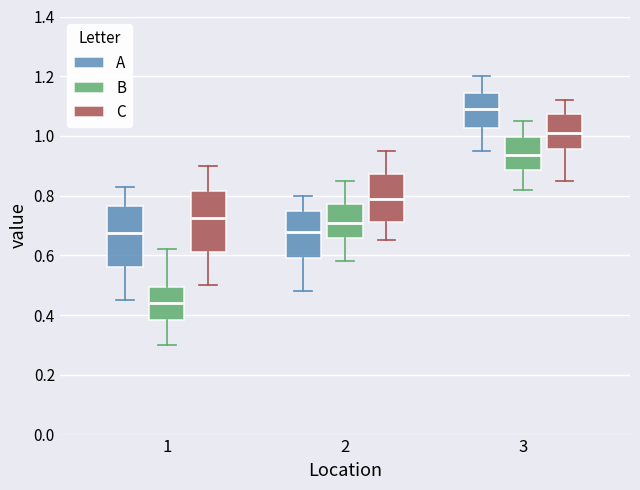

Reading left to right, transcribe this box plot: for each box, give where its median line is, the range the box spans, and where its two whiskers end, as read against the y-axis. The values are not printed on the chart, so give them approximately, as read against the axis.

1 (A): median 0.68, box 0.56 to 0.76, whiskers 0.46 to 0.84
1 (B): median 0.44, box 0.38 to 0.50, whiskers 0.30 to 0.62
1 (C): median 0.72, box 0.62 to 0.82, whiskers 0.50 to 0.90
2 (A): median 0.68, box 0.60 to 0.74, whiskers 0.48 to 0.80
2 (B): median 0.72, box 0.66 to 0.78, whiskers 0.58 to 0.86
2 (C): median 0.80, box 0.72 to 0.88, whiskers 0.66 to 0.96
3 (A): median 1.10, box 1.02 to 1.14, whiskers 0.96 to 1.20
3 (B): median 0.94, box 0.88 to 1.00, whiskers 0.82 to 1.06
3 (C): median 1.02, box 0.96 to 1.08, whiskers 0.86 to 1.12